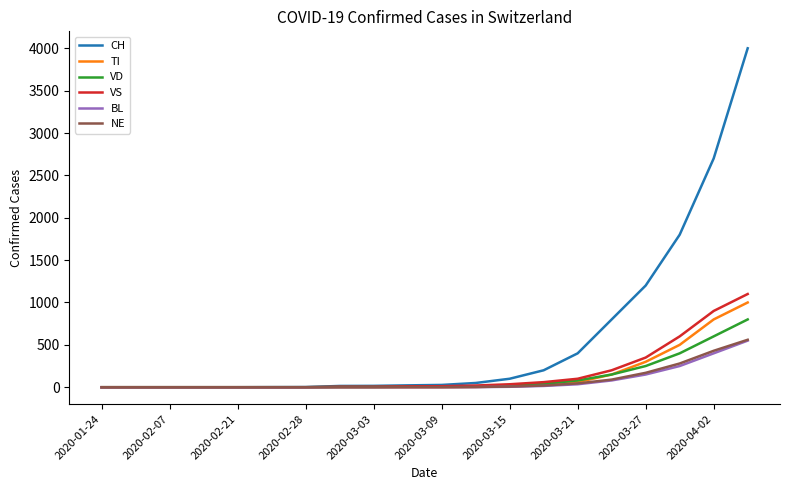

Which series has the largest range (max minus min)?

CH